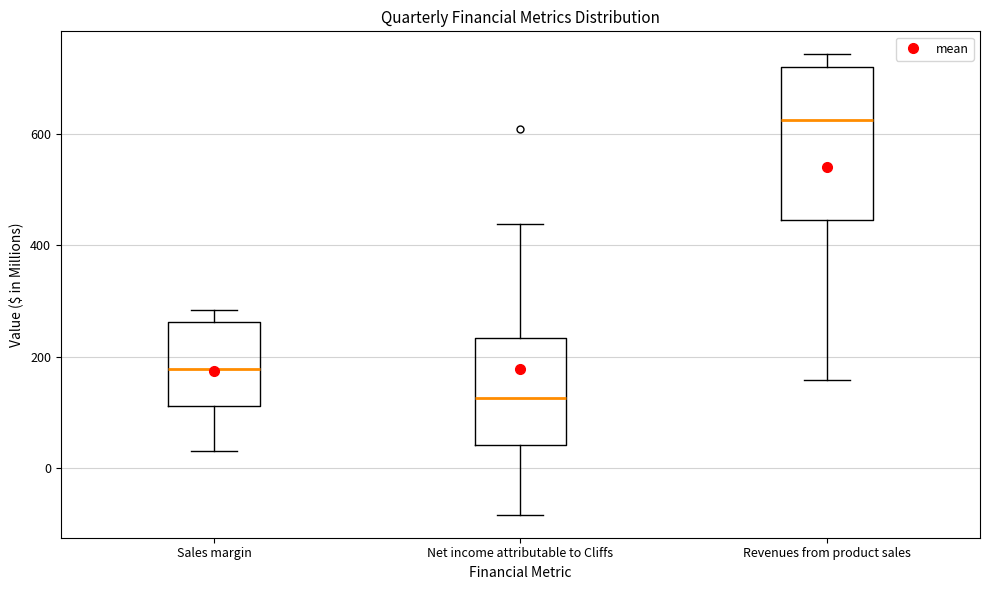

Reading left to right, read every box against the y-axis: the position of its median line, the range the box covers, and the ends of its whiskers. The values are not printed on the chart, so give them approximately, as read against the axis.

Sales margin: median 180, box 120 to 260, whiskers 40 to 280
Net income attributable to Cliffs: median 120, box 40 to 240, whiskers -80 to 440
Revenues from product sales: median 620, box 440 to 720, whiskers 160 to 740